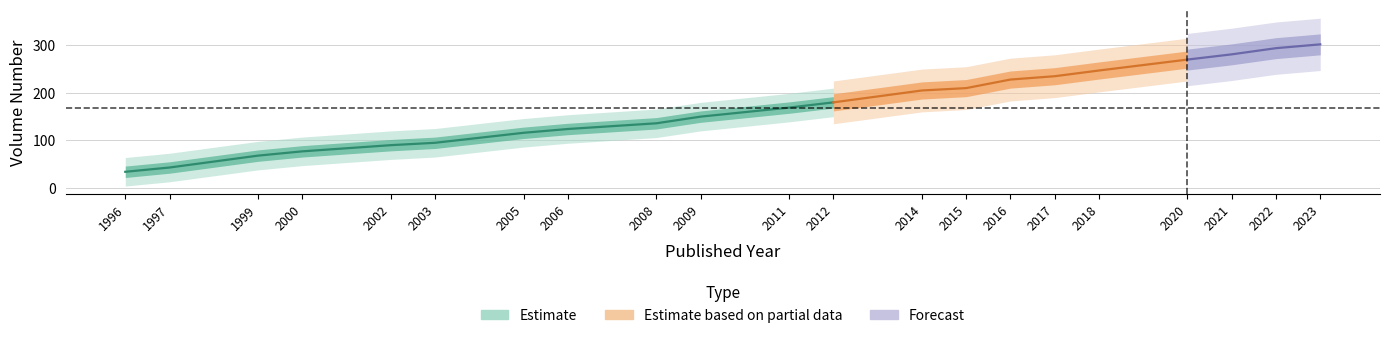

List the labels in order of value, smallest first.

1996, 1997, 1999, 2000, 2002, 2003, 2005, 2006, 2008, 2009, 2011, 2012, 2014, 2015, 2016, 2017, 2018, 2020, 2021, 2022, 2023